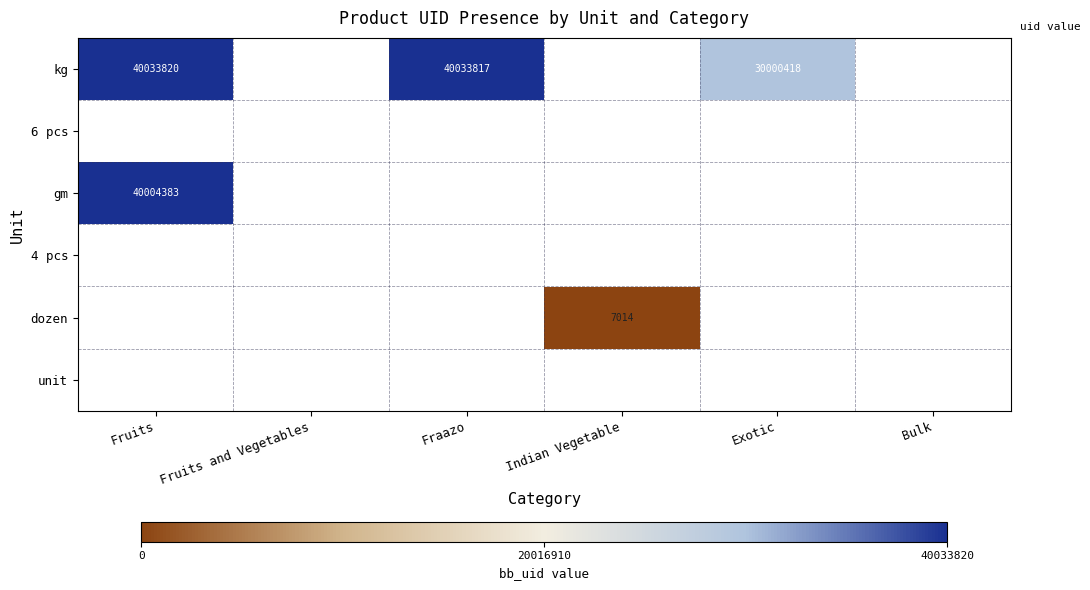

The value of gm at Fruits is 40004383. True or false?

True